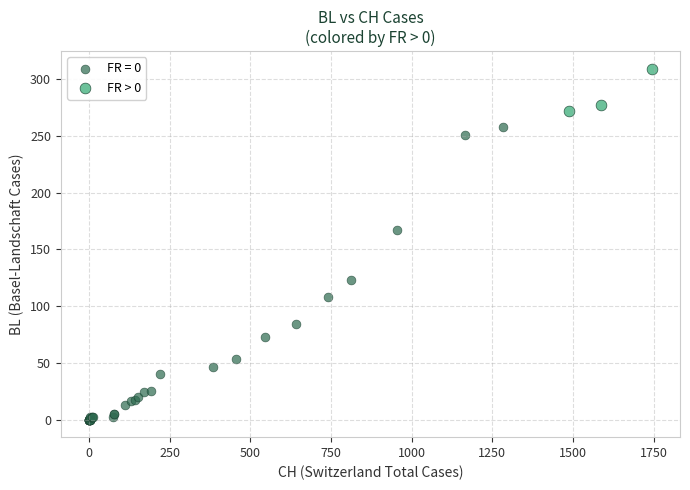

Which series contains the lowest Y value?

FR = 0